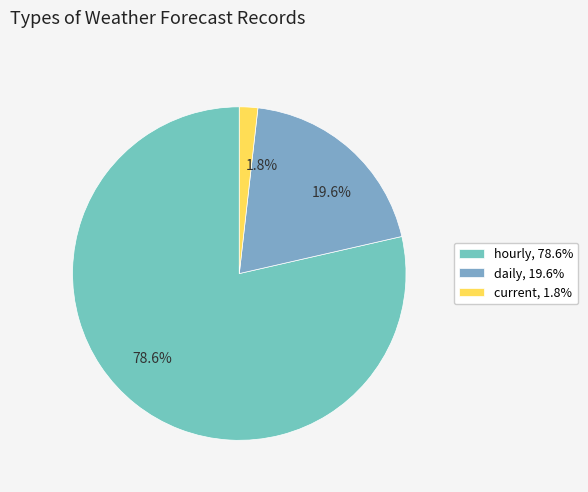

Is it true that hourly is 79% of the pie?

True